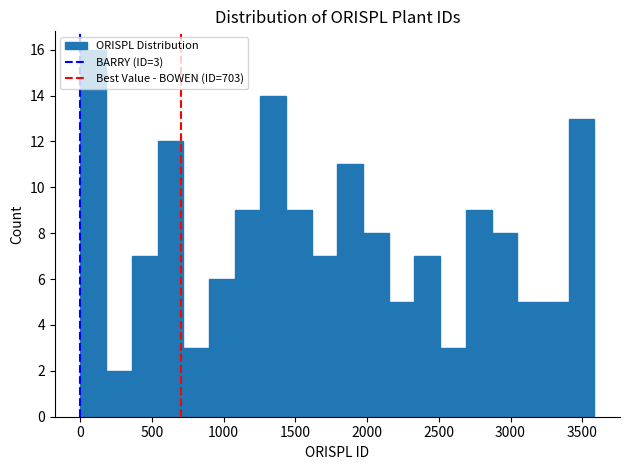

Around what value on the x-axis is the tallest bar? Give the approximate position of its centre, as read against the axis.

100